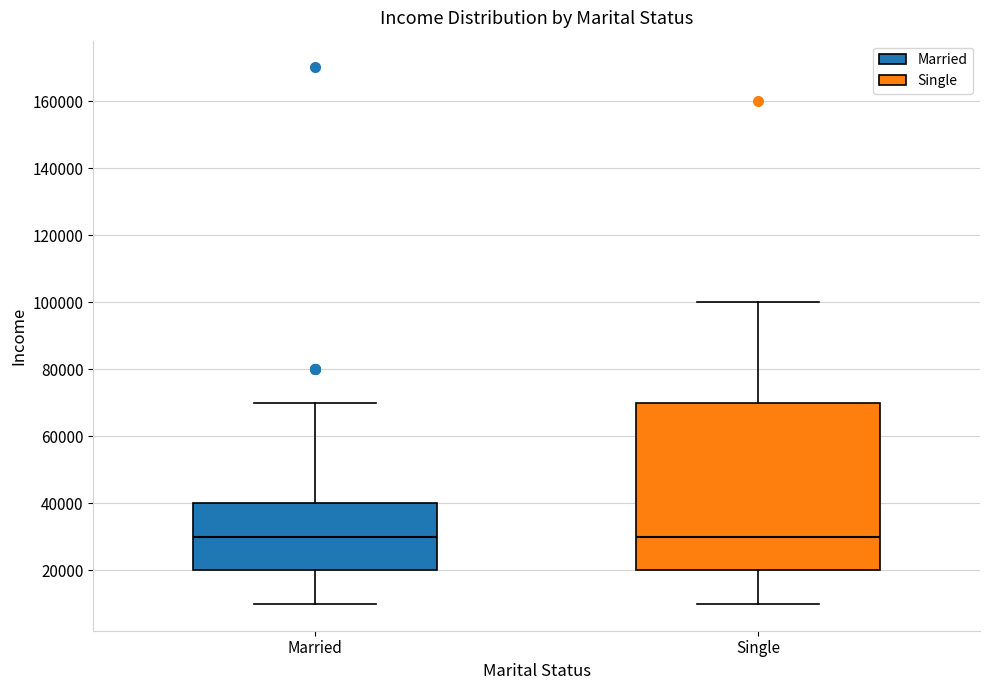

Reading left to right, transcribe this box plot: for each box, give where its median line is, the range the box spans, and where its two whiskers end, as read against the y-axis. The values are not printed on the chart, so give them approximately, as read against the axis.

Married: median 30000, box 20000 to 40000, whiskers 10000 to 70000
Single: median 30000, box 20000 to 70000, whiskers 10000 to 100000